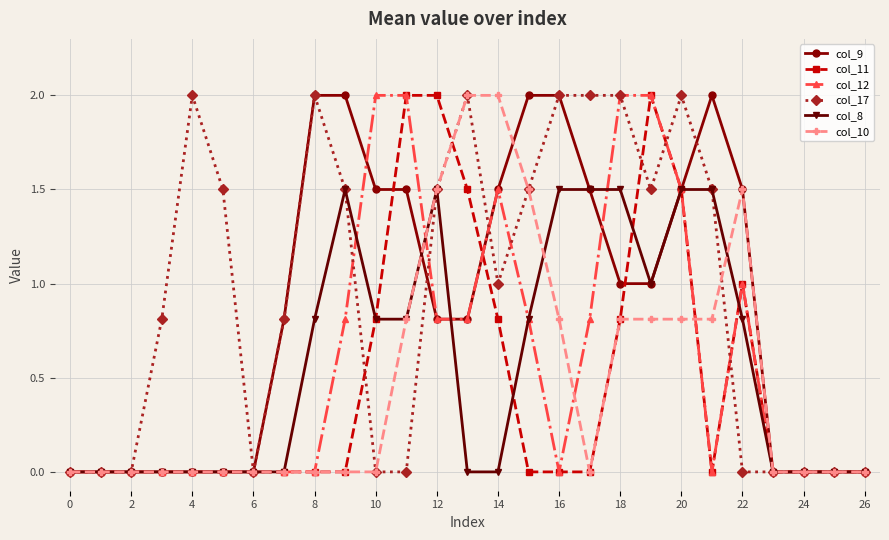

What is the maximum value for col_8?

1.5